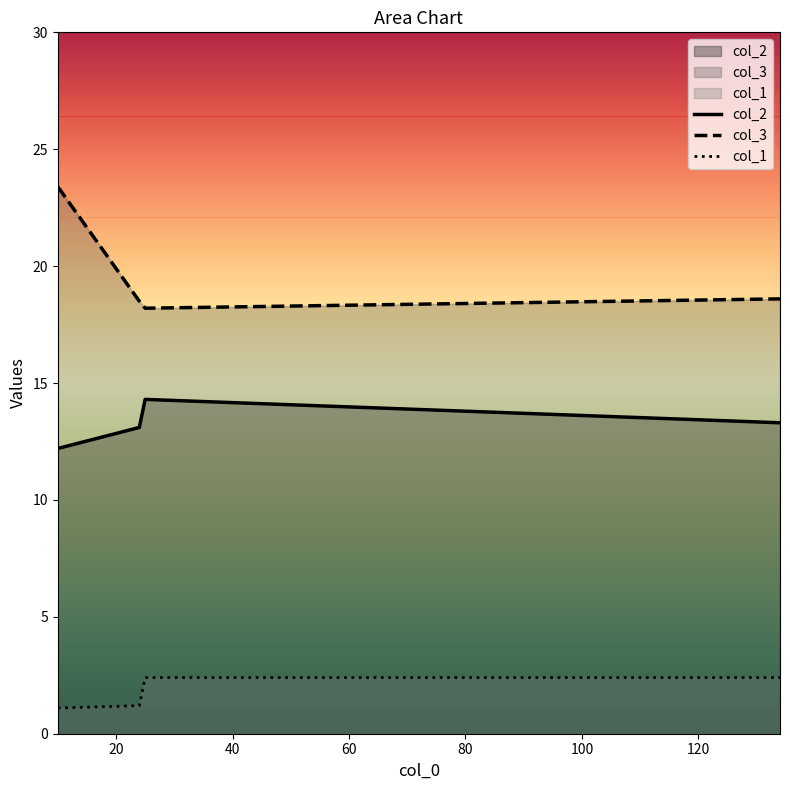

What is the difference between the second highest and minimum values in the col_2 series?

1.1